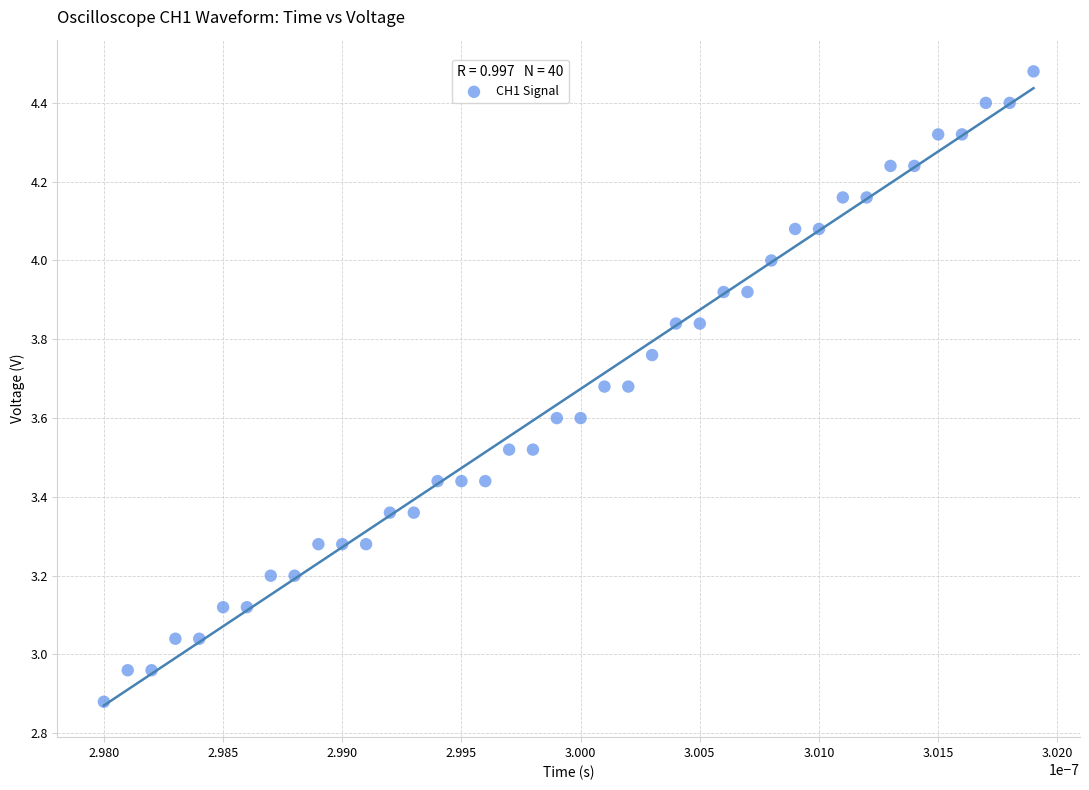

What is the range of Y values (max minus min)?

1.6